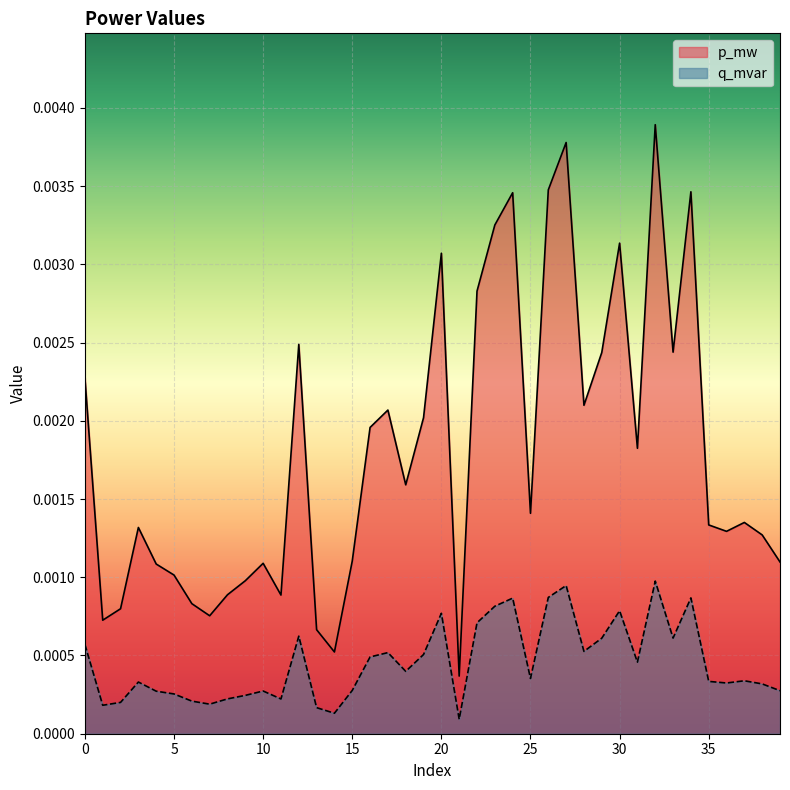

Is the value of q_mvar at 28 greater than the value of p_mw at 23?

No